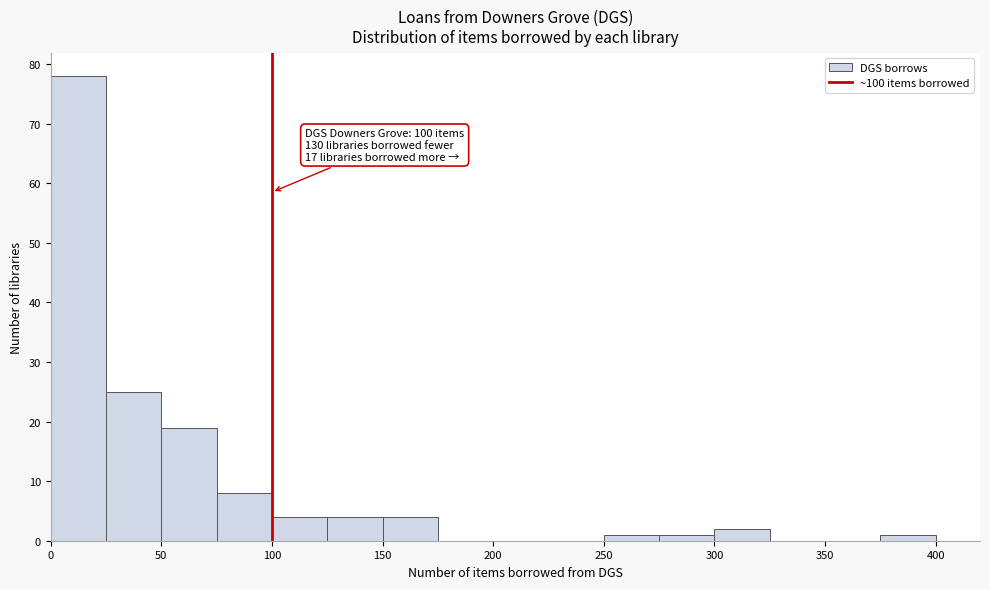

Over which range of the x-axis is the bar tallest?

0 to 25